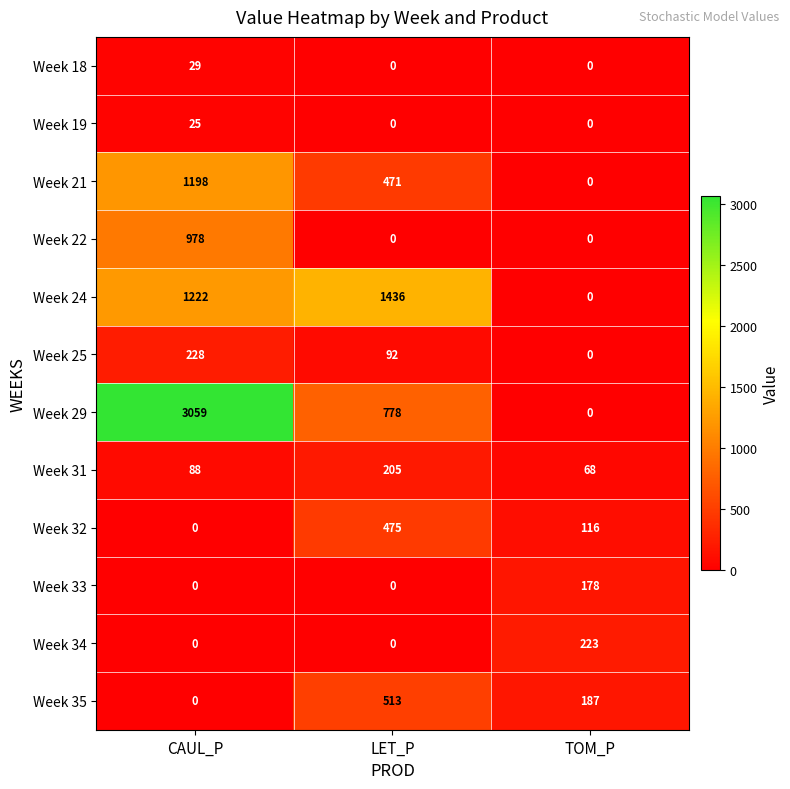

The value of Week 29 at CAUL_P is 3059. True or false?

True